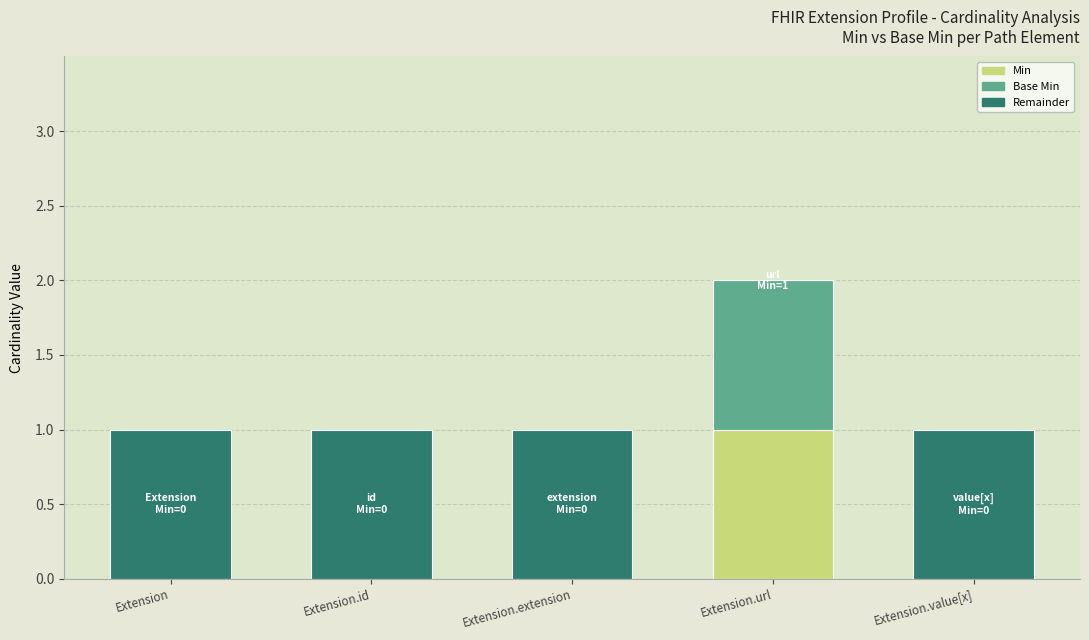

The value of Min at Extension.url is 0. True or false?

False